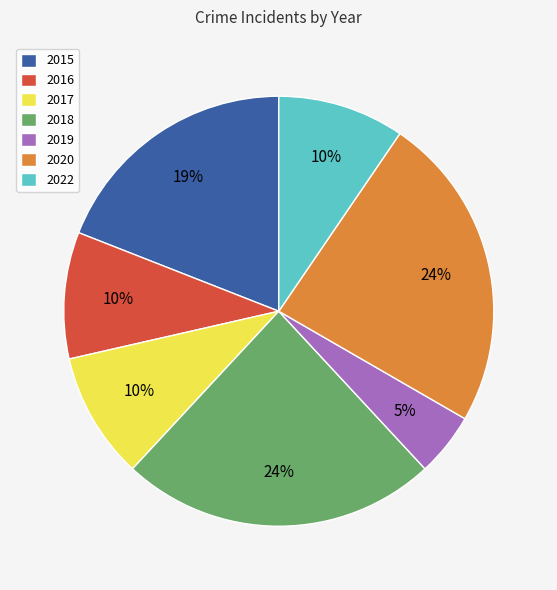

To the nearest percent, what is the difference between the 2018 and 2015 slice percentages?

5%